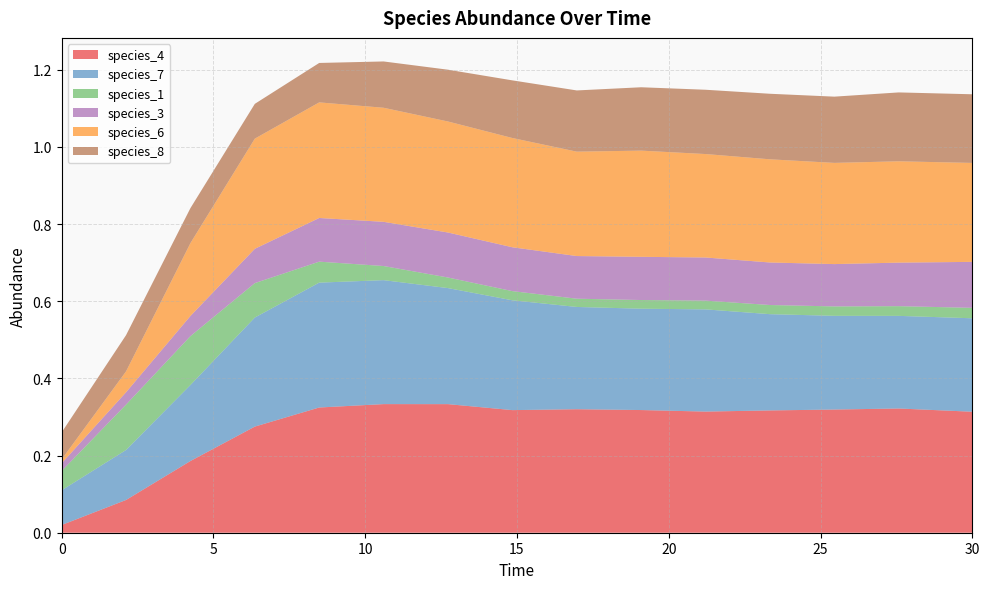

Reading left to right, extract all data points from this chart.

species_4: 0.0	0.1	0.2	0.3	0.3	0.3	0.3	0.3	0.3	0.3	0.3	0.3	0.3	0.3	0.3
species_7: 0.1	0.1	0.2	0.3	0.3	0.3	0.3	0.3	0.3	0.3	0.3	0.2	0.2	0.2	0.2
species_1: 0.1	0.1	0.1	0.1	0.1	0.0	0.0	0.0	0.0	0.0	0.0	0.0	0.0	0.0	0.0
species_3: 0.0	0.0	0.1	0.1	0.1	0.1	0.1	0.1	0.1	0.1	0.1	0.1	0.1	0.1	0.1
species_6: 0.0	0.1	0.2	0.3	0.3	0.3	0.3	0.3	0.3	0.3	0.3	0.3	0.3	0.3	0.3
species_8: 0.1	0.1	0.1	0.1	0.1	0.1	0.1	0.1	0.2	0.2	0.2	0.2	0.2	0.2	0.2